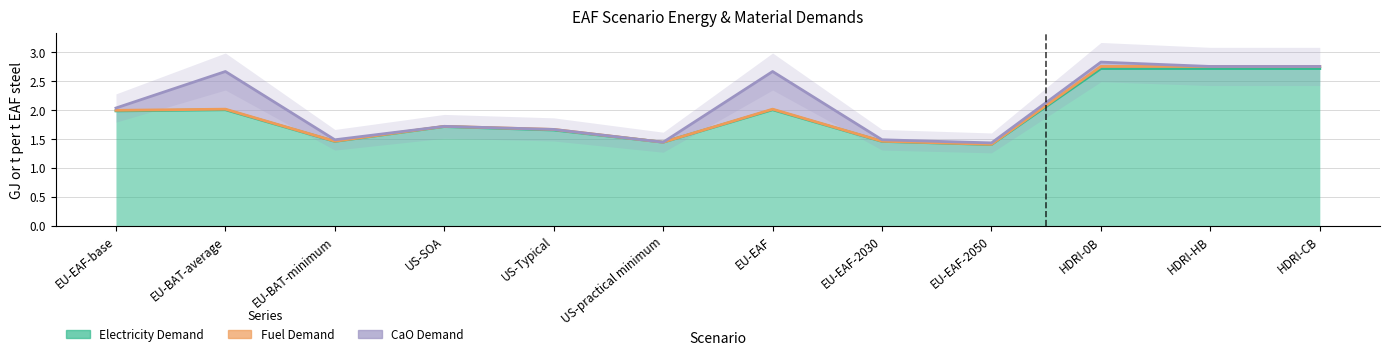

Which series has the largest range (max minus min)?

Electricity Demand